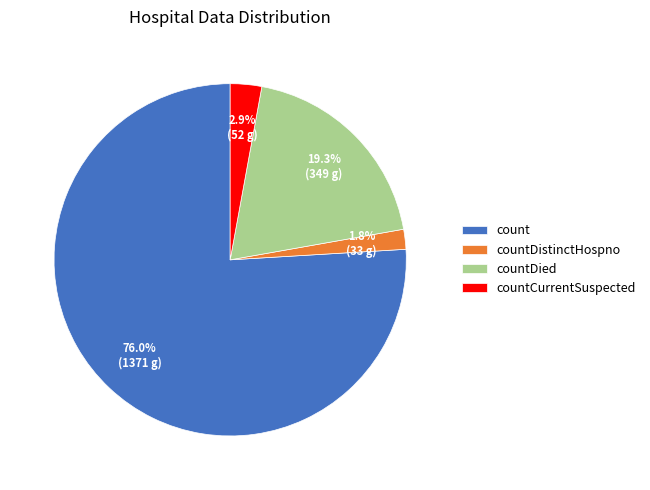

To the nearest percent, what is the difference between the largest and smallest slice percentages?

74%